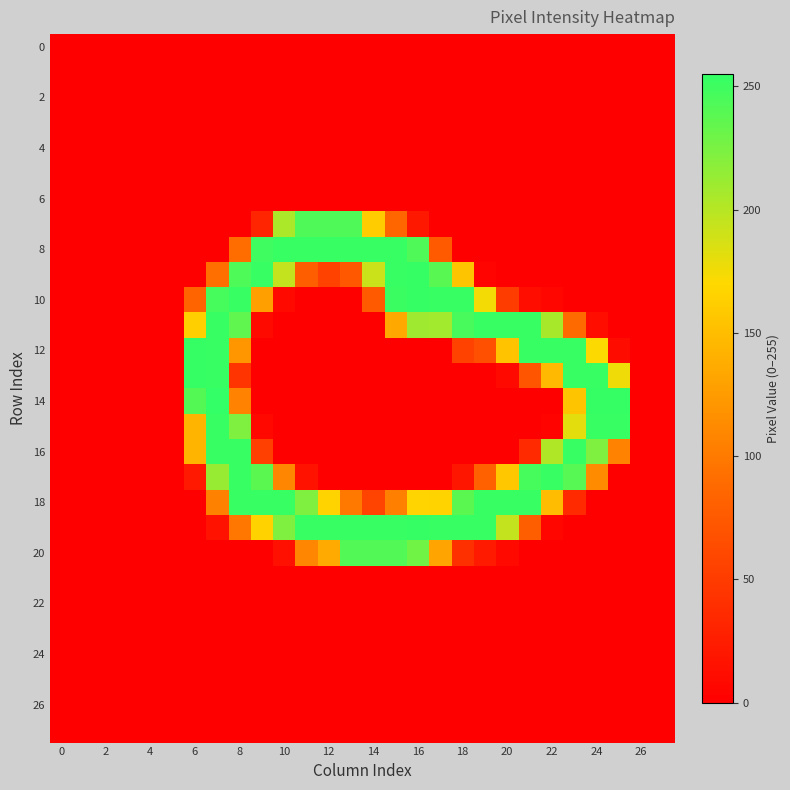

Which series has the largest range (max minus min)?

14